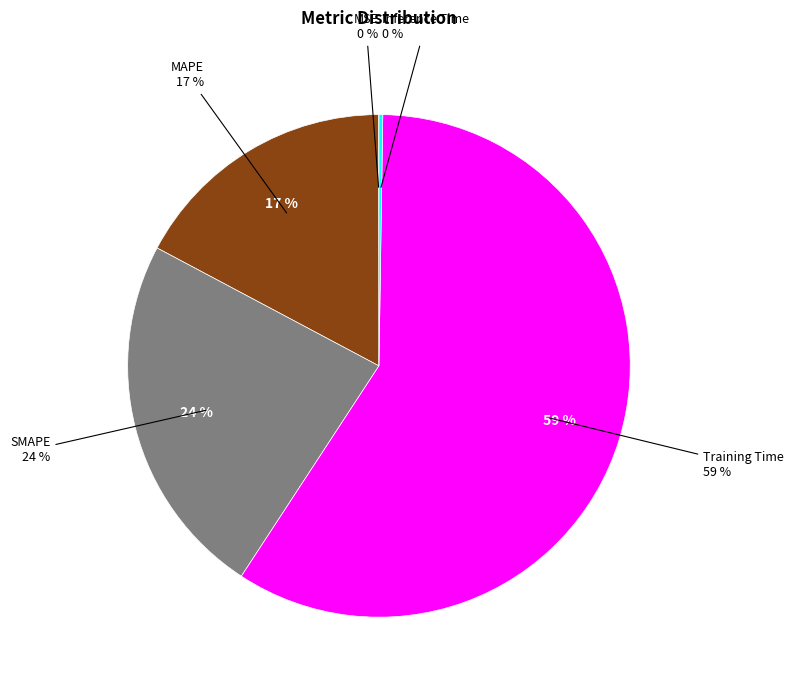

Rank the categories by value from highest to lowest.

Training Time, SMAPE, MAPE, Inference Time, MSE